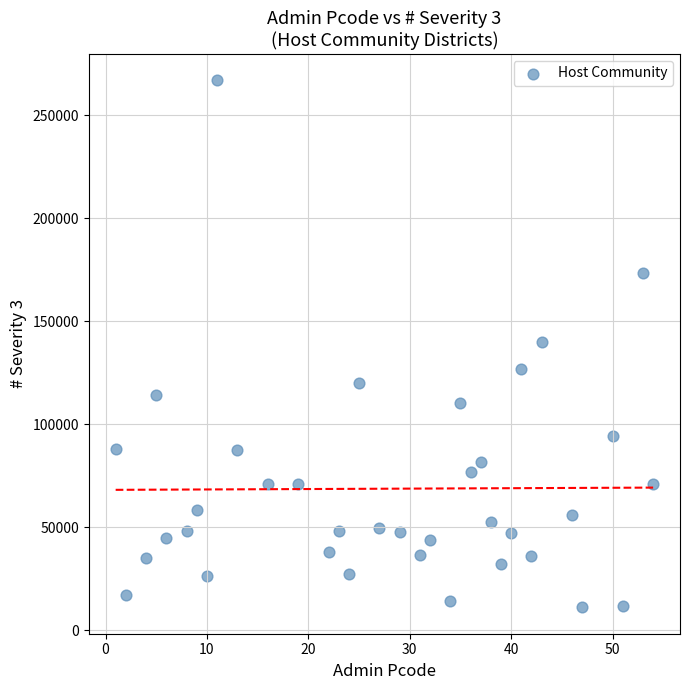

What is the range of X values (max minus min)?

53